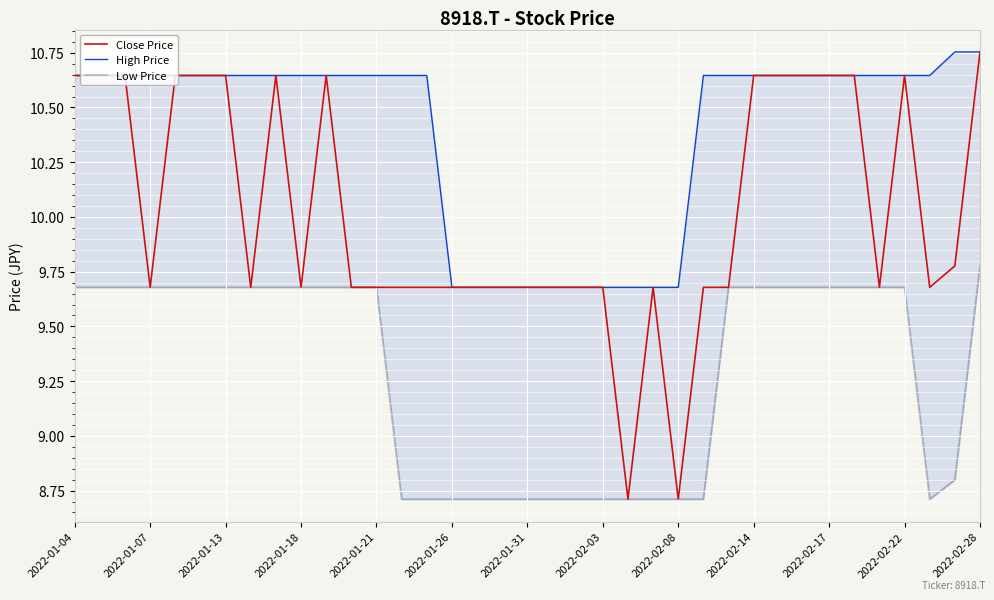

At which label does Close Price first exceed 9?

2022-01-04